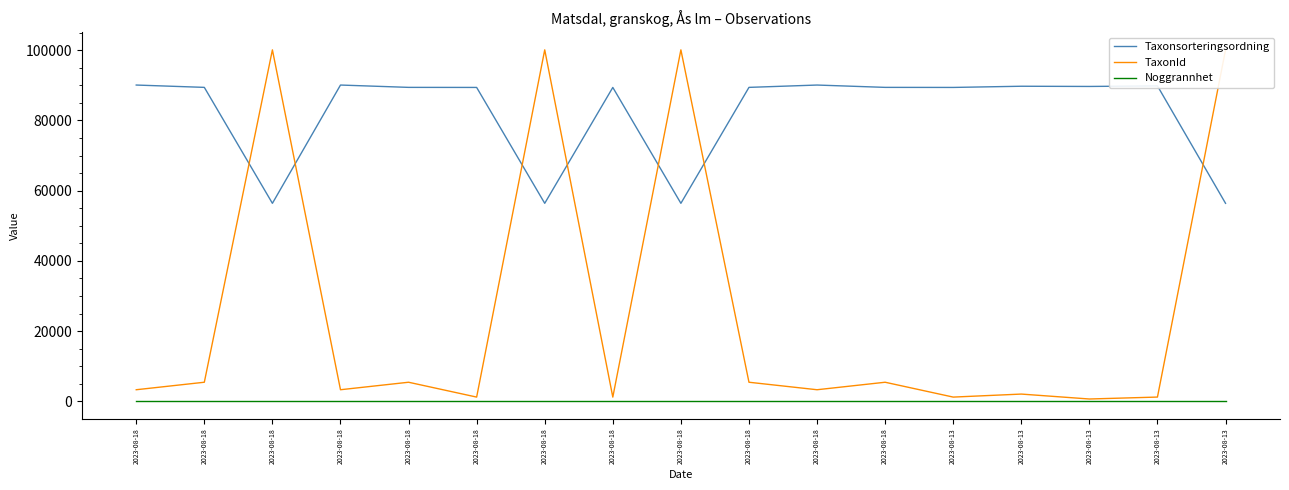

The value of TaxonId at 2023-08-18 is 7810. True or false?

False